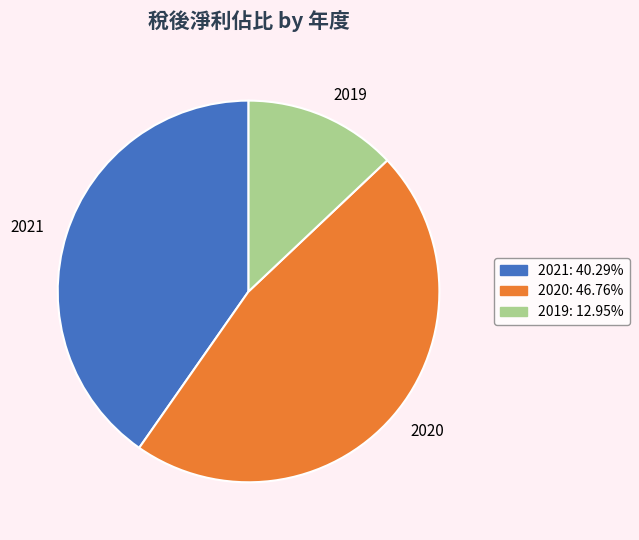

Which category has the biggest portion of the pie?

2020